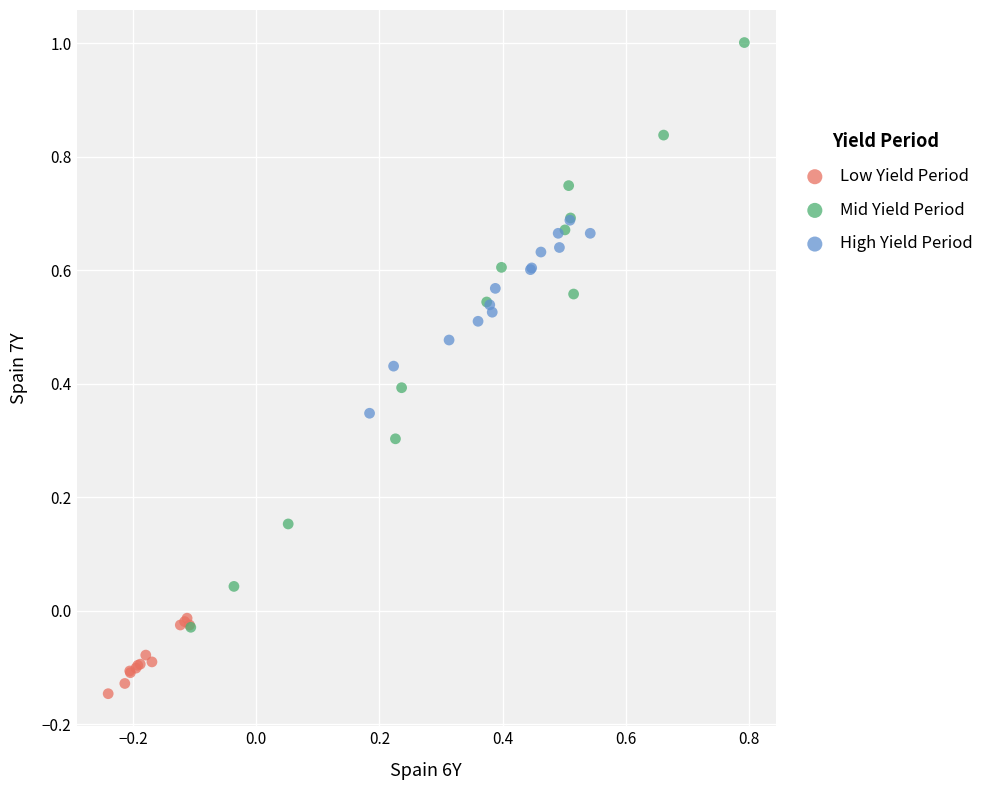

Which series has the largest Y range (max minus min)?

Mid Yield Period